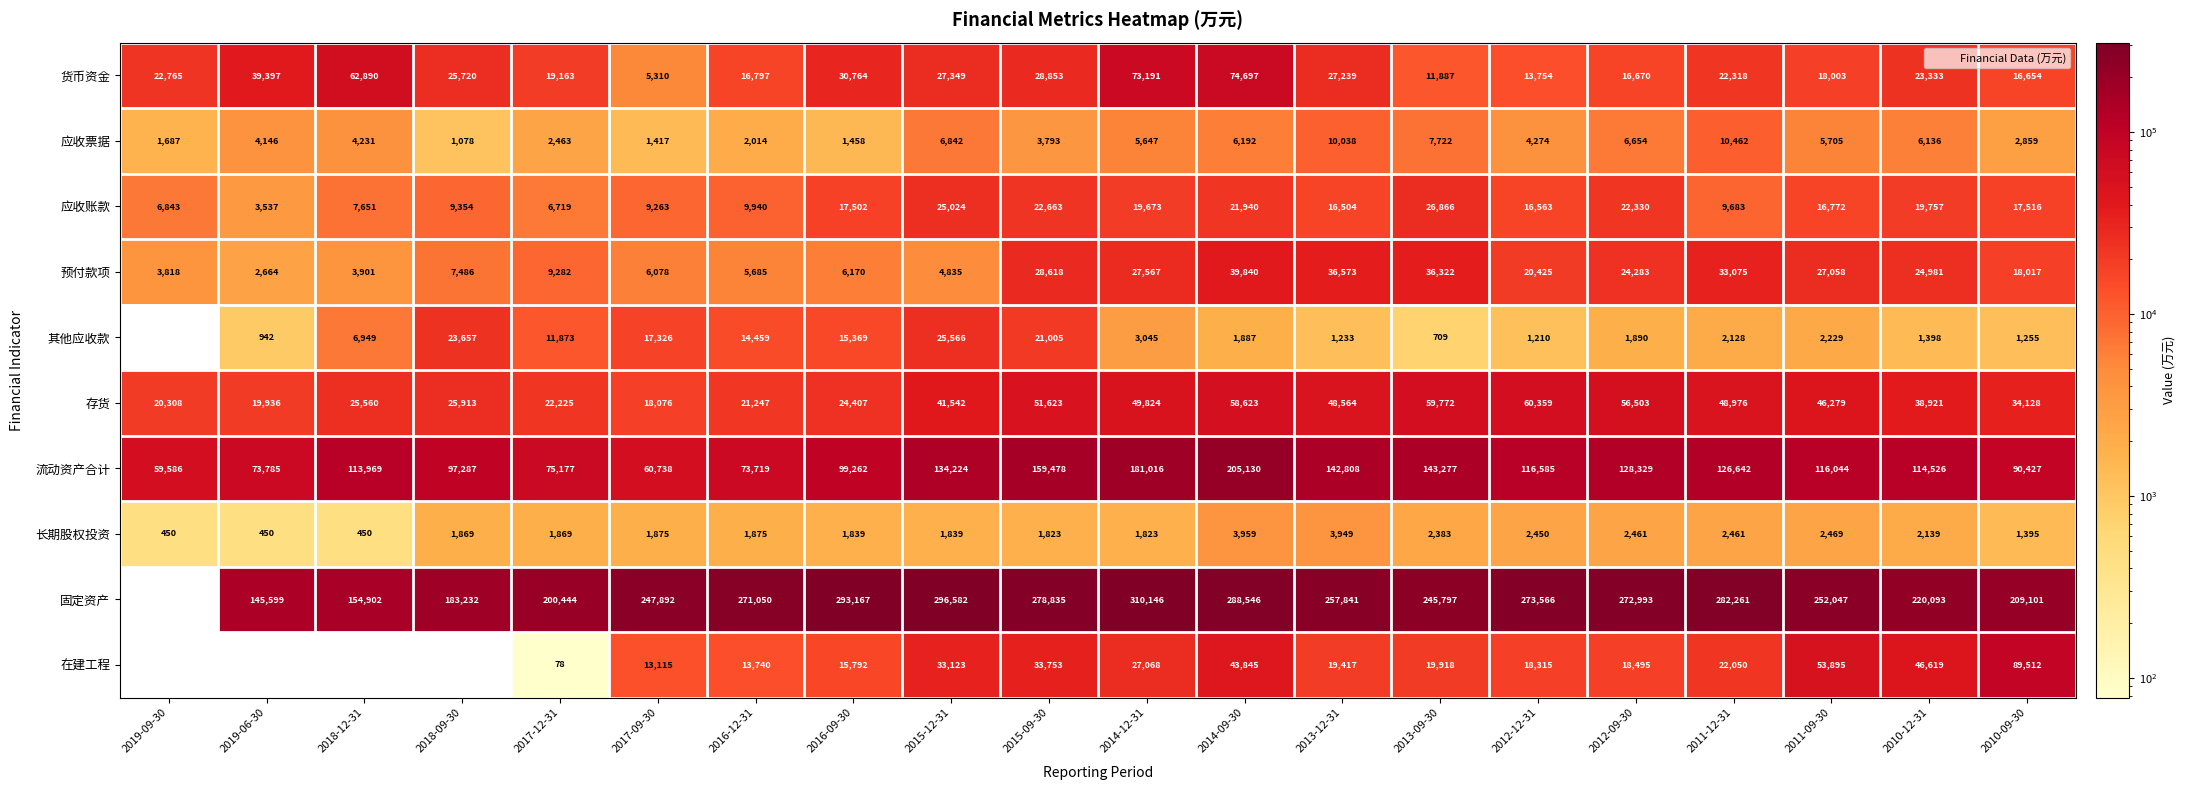

List the series in order of their peak value, lowest first.

长期股权投资, 应收票据, 应收账款, 预付款项, 货币资金, 其他应收款, 存货, 流动资产合计, 固定资产, 在建工程